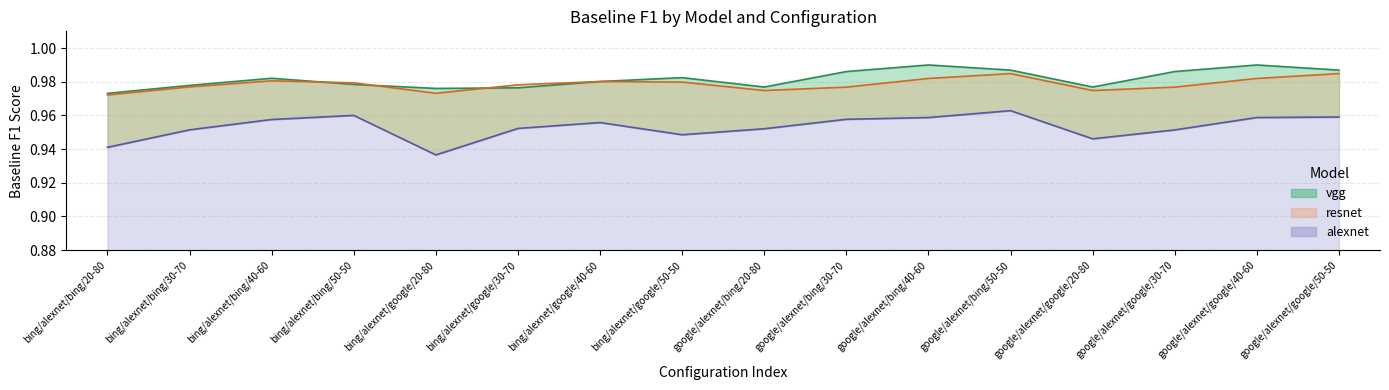

At bing/alexnet/google/50-50, list the series in order from smallest to largest.

alexnet, resnet, vgg